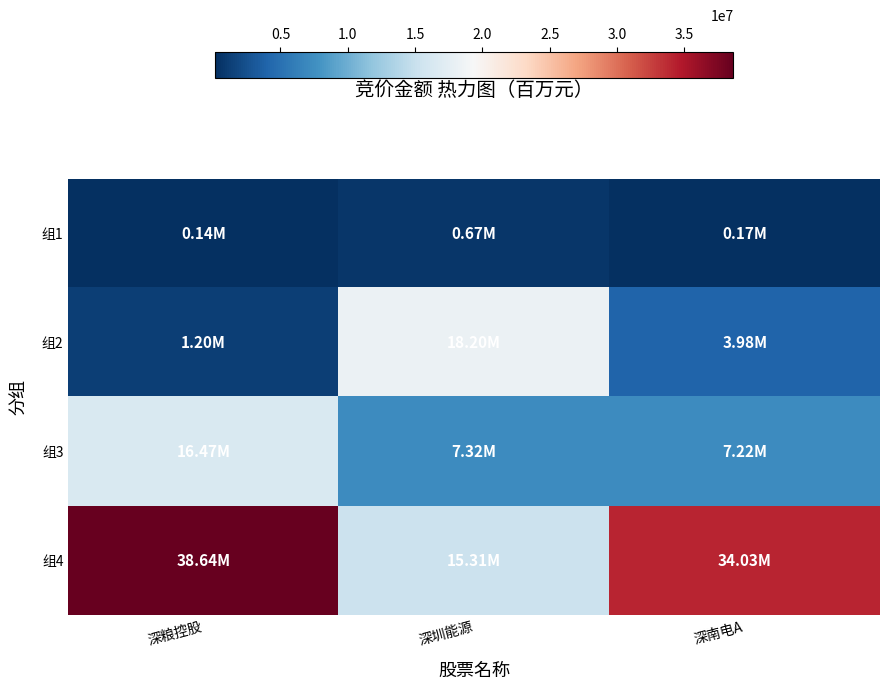

What is the maximum value shown in the chart?

38641480